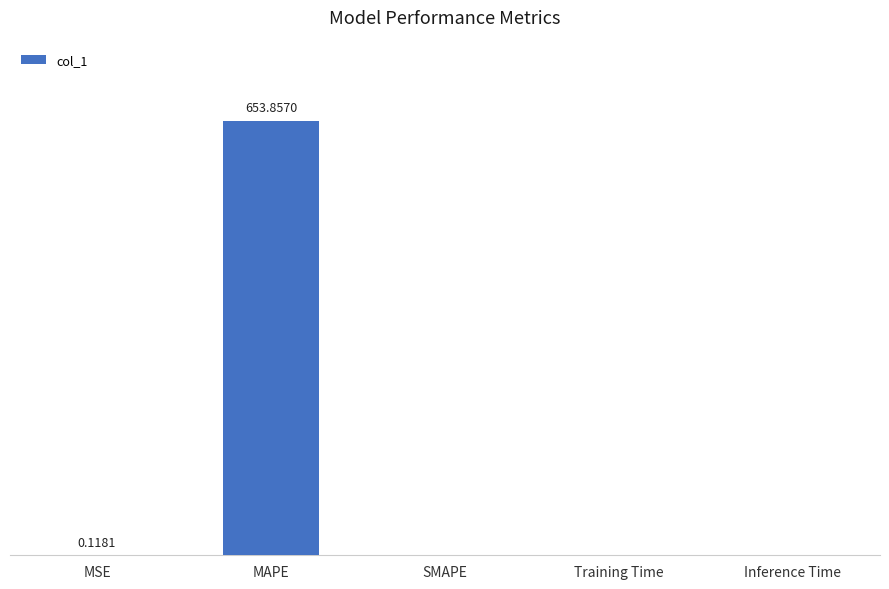

What is the difference between the second highest and minimum values?

0.1